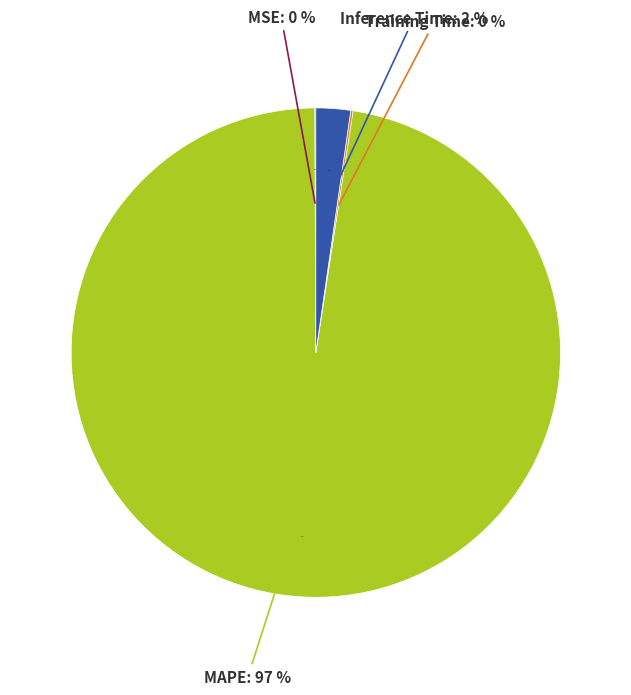

Which has a higher value, Inference Time or MSE?

Inference Time